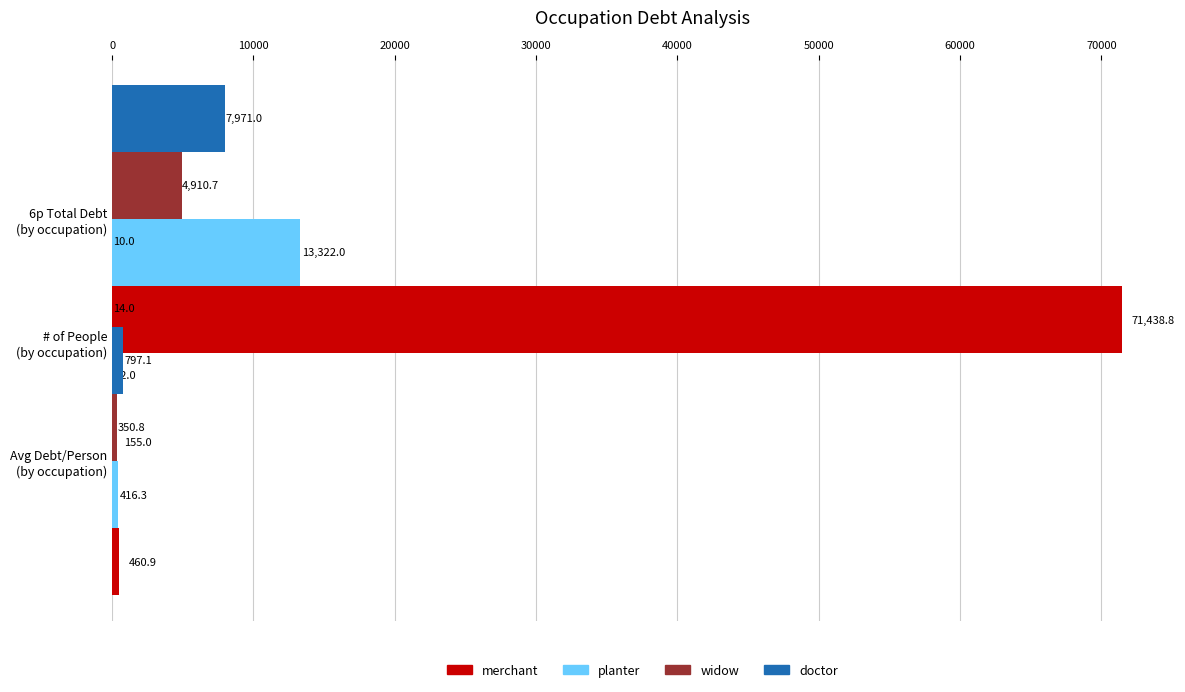

How many data points in merchant are less than 460?

1